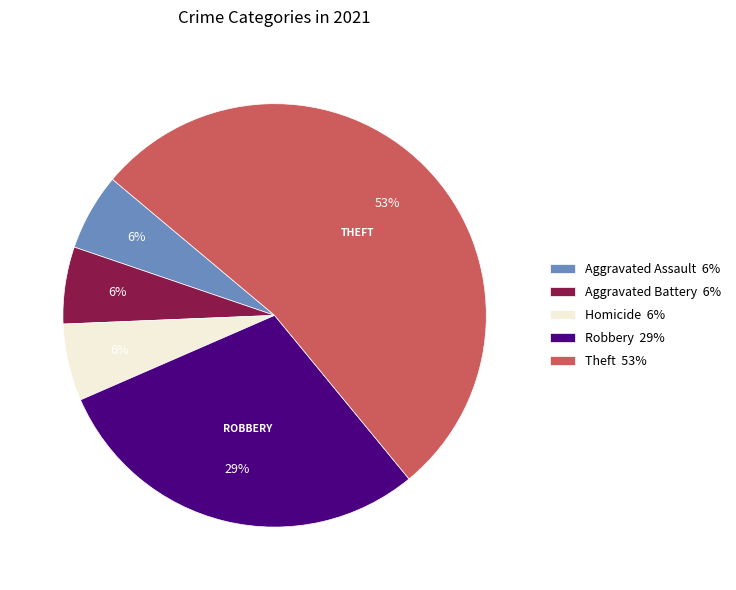

Is there any slice that represents more than half of the pie?

Yes